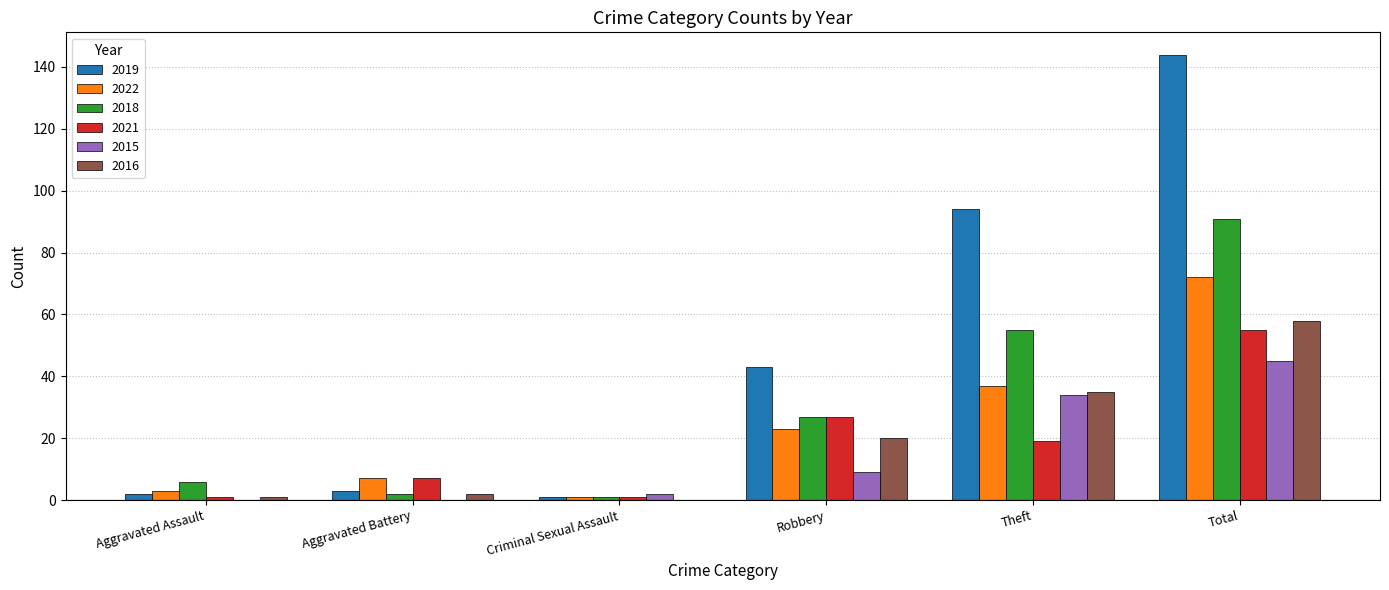

At which category is the sum across all series the highest?

Total